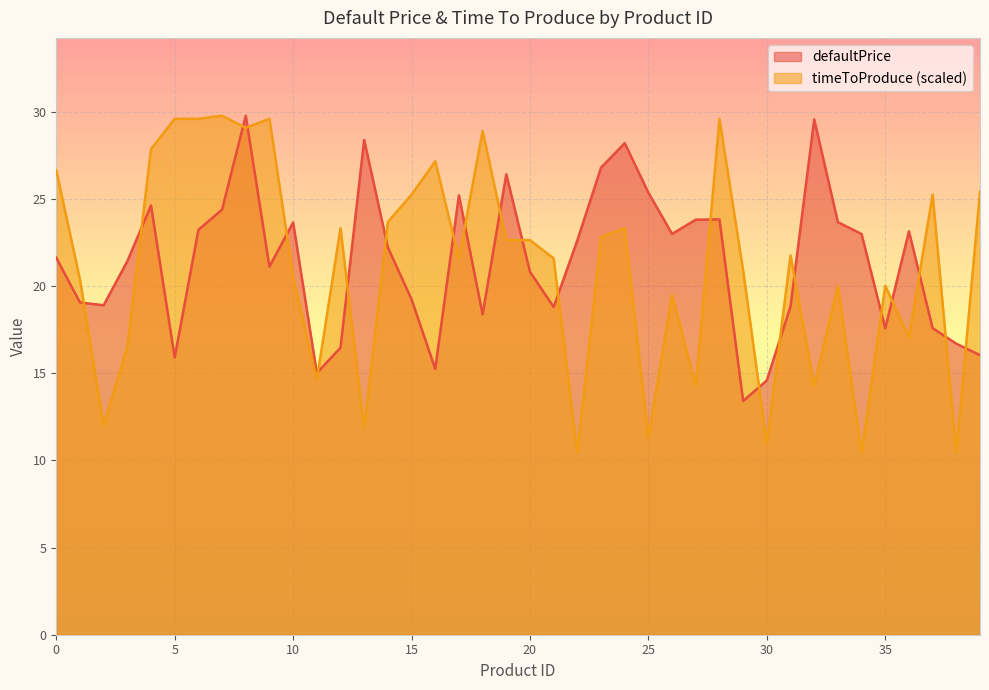

Reading left to right, transcribe all the data shown in this chart.

defaultPrice: 0=21.6	1=19.1	2=18.9	3=21.4	4=24.6	5=15.9	6=23.2	7=24.4	8=29.8	9=21.1	10=23.6	11=15.0	12=16.5	13=28.4	14=22.2	15=19.2	16=15.2	17=25.2	18=18.4	19=26.4	20=20.8	21=18.8	22=22.6	23=26.8	24=28.2	25=25.3	26=23.0	27=23.8	28=23.8	29=13.4	30=14.6	31=18.8	32=29.5	33=23.7	34=23.0	35=17.6	36=23.1	37=17.6	38=16.7	39=16.0
timeToProduce: 0=26.6	1=20.4	2=12.0	3=16.5	4=27.8	5=29.6	6=29.6	7=29.8	8=29.1	9=29.6	10=20.5	11=14.6	12=23.3	13=11.8	14=23.7	15=25.2	16=27.1	17=21.6	18=28.9	19=22.6	20=22.6	21=21.6	22=10.4	23=22.8	24=23.3	25=11.3	26=19.5	27=14.3	28=29.6	29=20.9	30=11.0	31=21.8	32=14.3	33=20.0	34=10.4	35=20.0	36=17.1	37=25.2	38=10.4	39=25.4